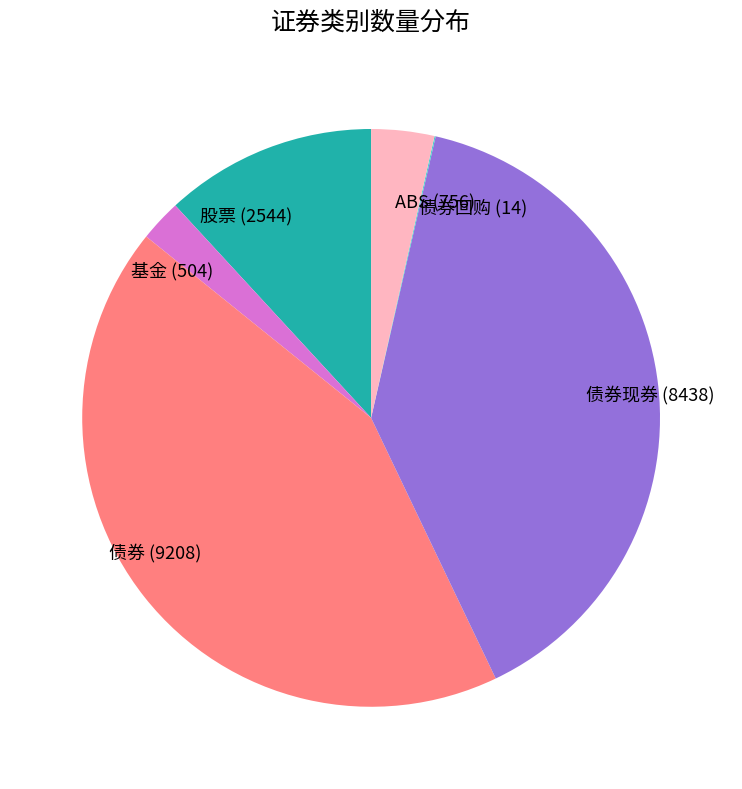

Is the sum of 基金 (504) and 债券 (9208) greater than half?

No